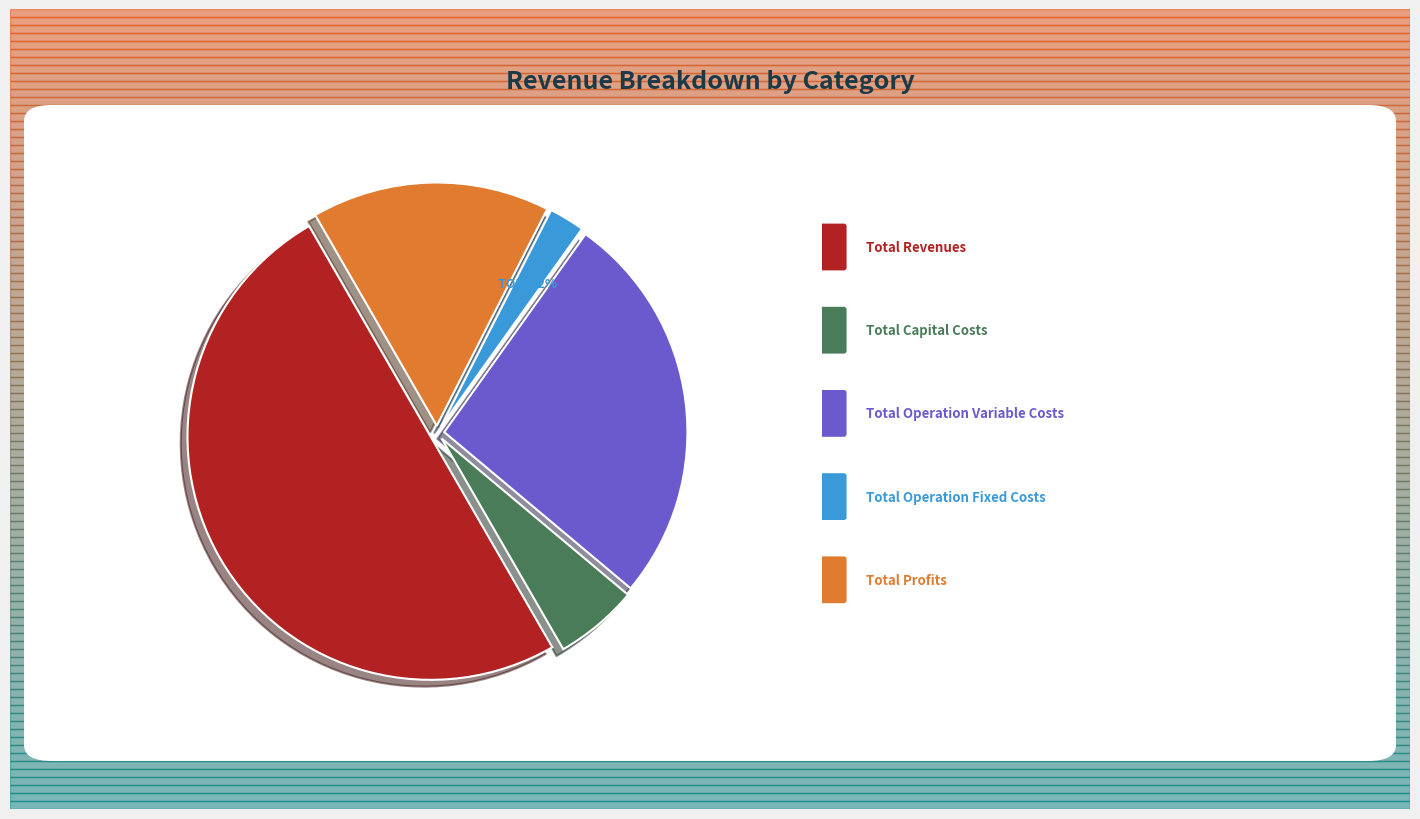

How many segments does this pie chart have?

5